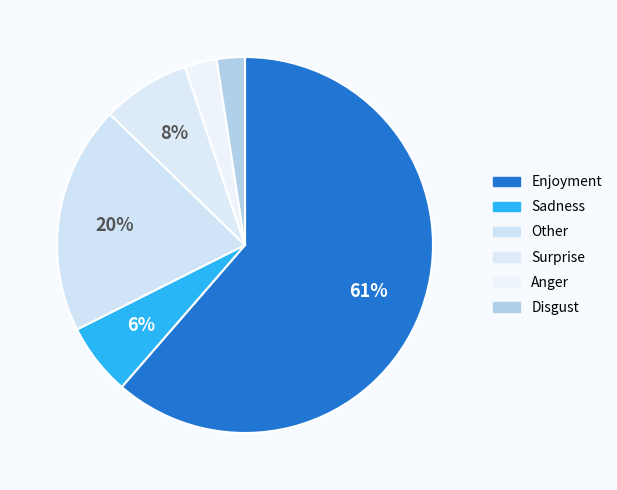

Which slice is the largest?

Enjoyment